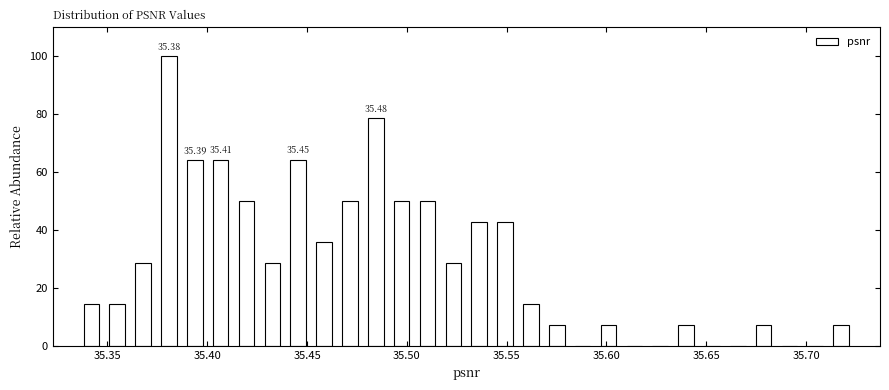

Read against the x-axis, roughly where is the centre of the tallest bar?

35.380